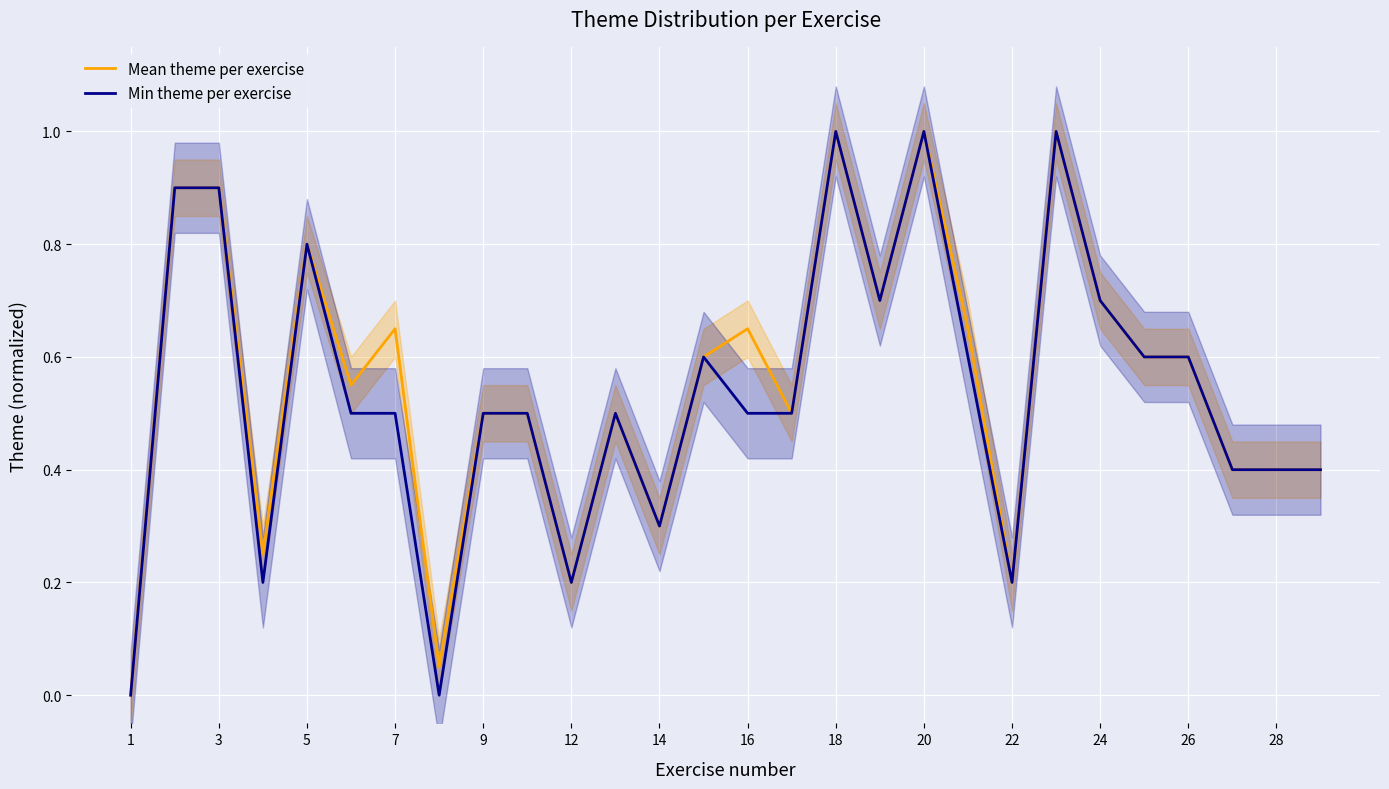

Reading right to left, what are all the values shown in this chart?

Mean theme per exercise: 0.4	0.4	0.4	0.6	0.6	0.7	1.0	0.2	0.6	1.0	0.7	1.0	0.5	0.6	0.6	0.3	0.5	0.2	0.5	0.5	0.0	0.6	0.5	0.8	0.2	0.9	0.9	0.0
Min theme per exercise: 0.4	0.4	0.4	0.6	0.6	0.7	1.0	0.2	0.6	1.0	0.7	1.0	0.5	0.5	0.6	0.3	0.5	0.2	0.5	0.5	0.0	0.5	0.5	0.8	0.2	0.9	0.9	0.0